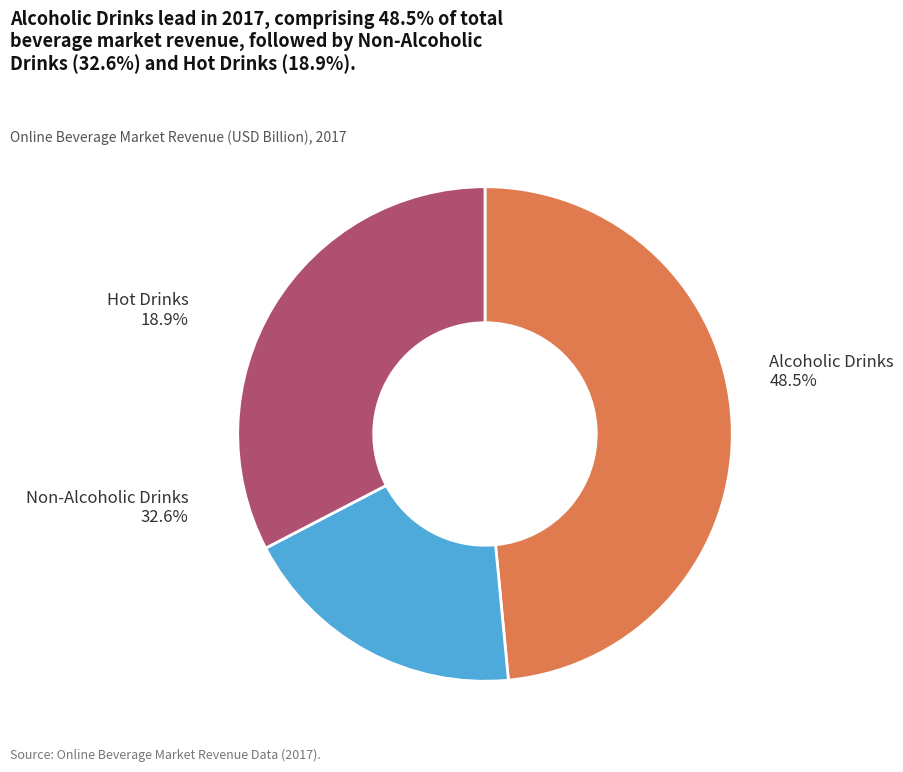

The Non-Alcoholic Drinks slice represents 26% of the pie. True or false?

False